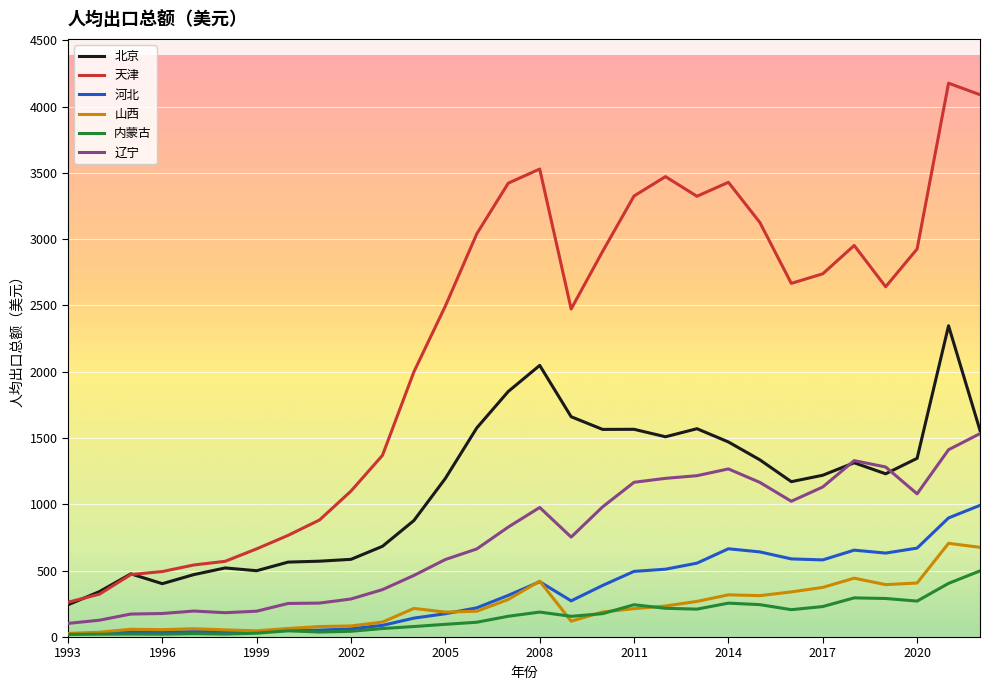

True or false: 北京 and 山西 intersect in this chart.

False